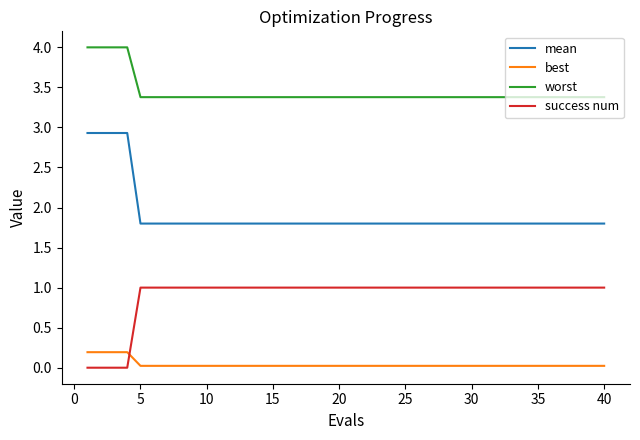

True or false: mean and worst cross at least once.

False